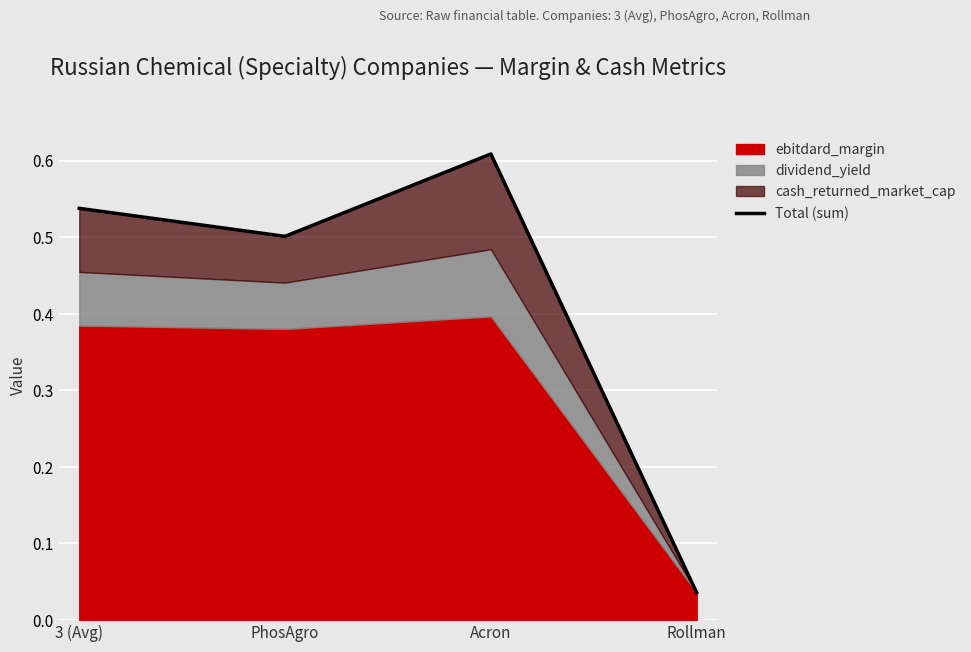

How many points are lower than both their immediate neighbors (excluding endpoints)?

1